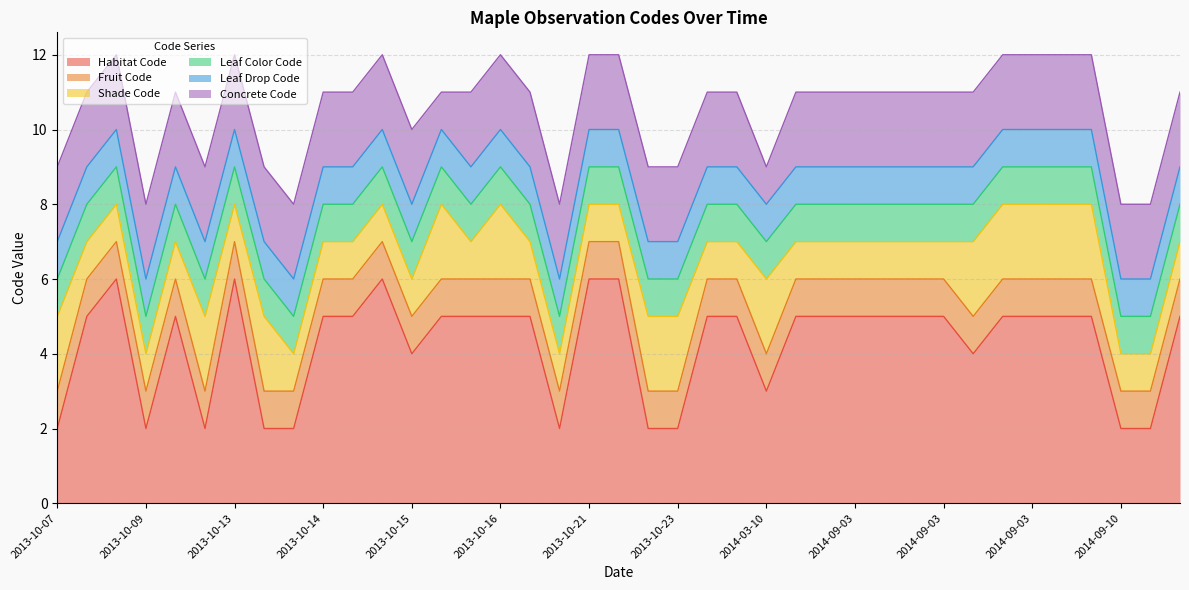

At which category does the chart reach its peak across all series?

2013-10-08